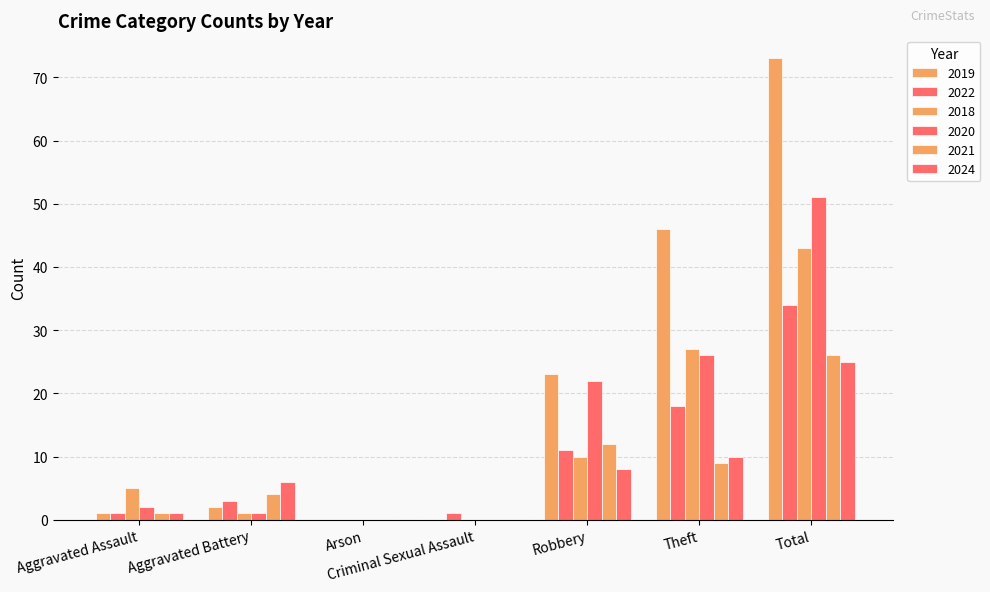

How many values in 2022 are above zero?

6